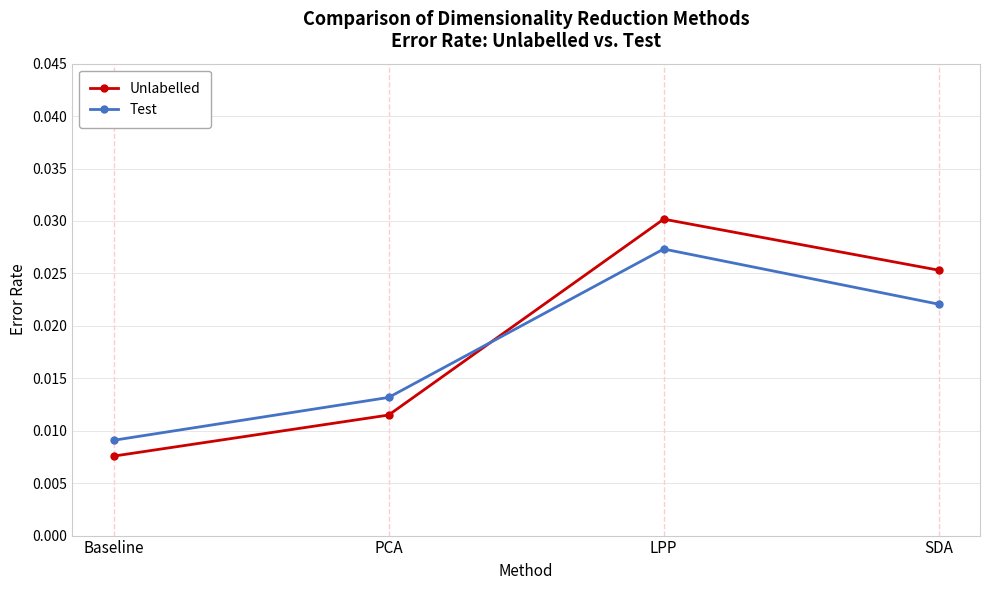

Which series ends up on top after the final intersection of Test and Unlabelled?

Unlabelled